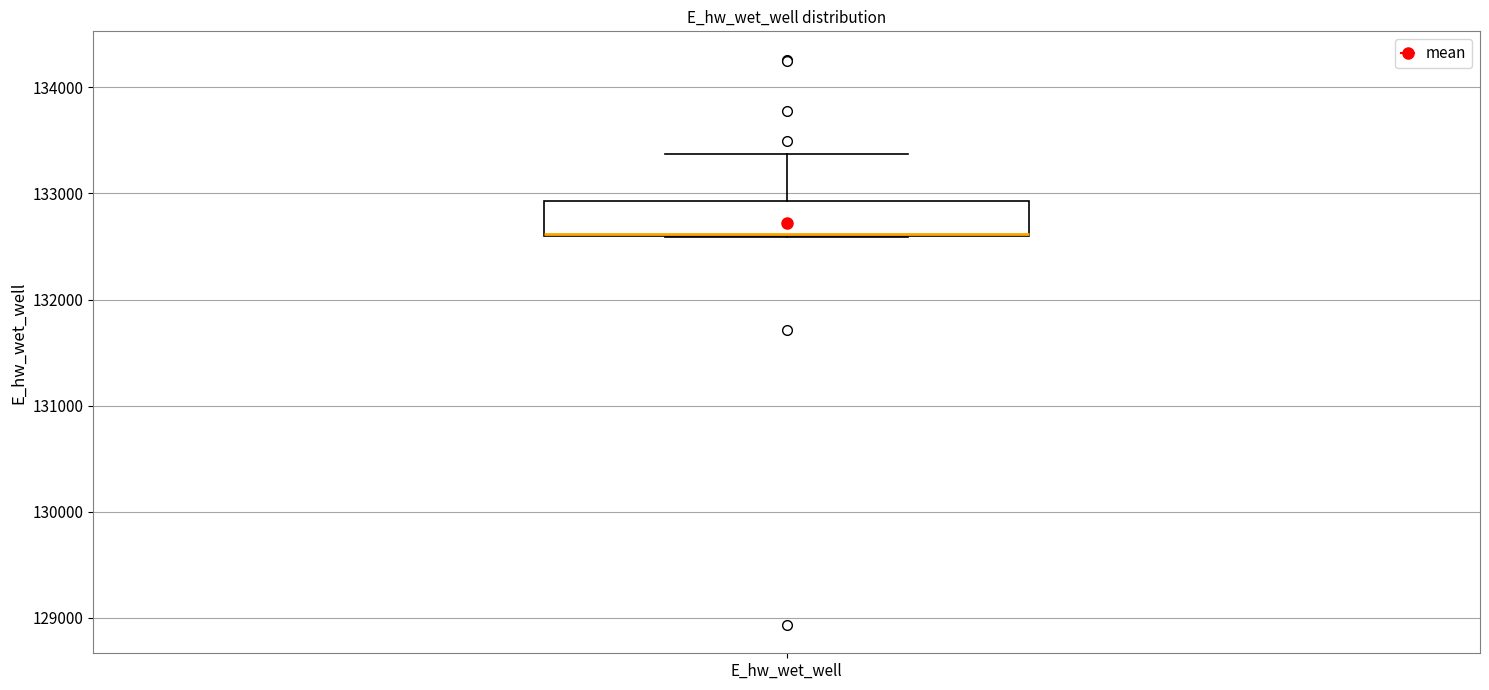

Where is the lower edge of the box for E_hw_wet_well on the y-axis? The values are not printed on the chart, so give them approximately, as read against the axis.

132600